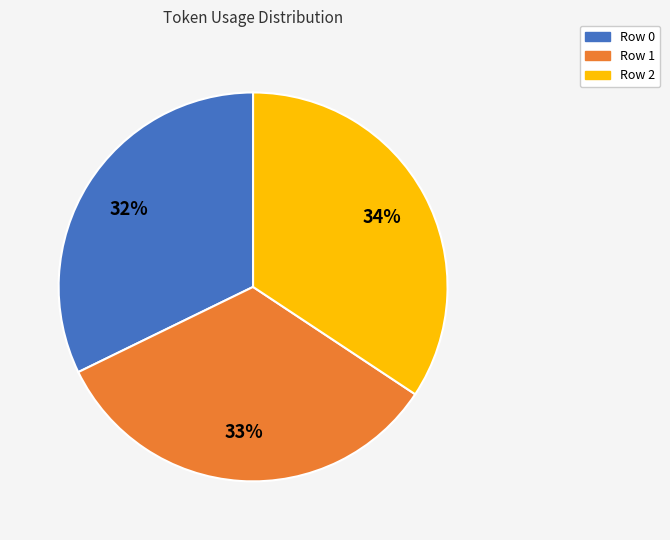

Count the number of slices in the pie.

3